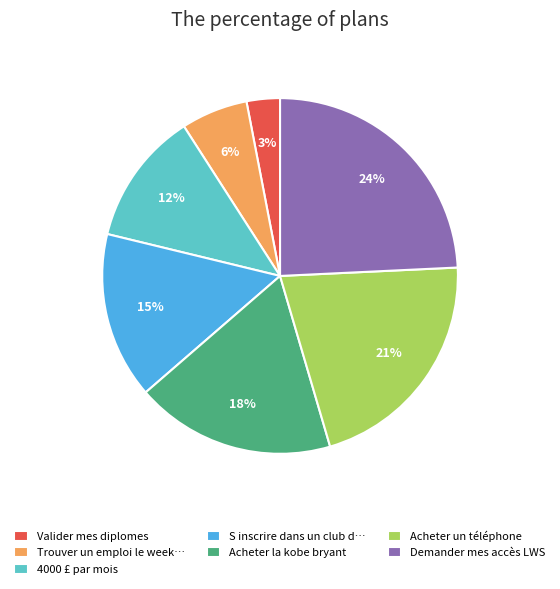

Which slice is the largest?

Demander mes accès LWS